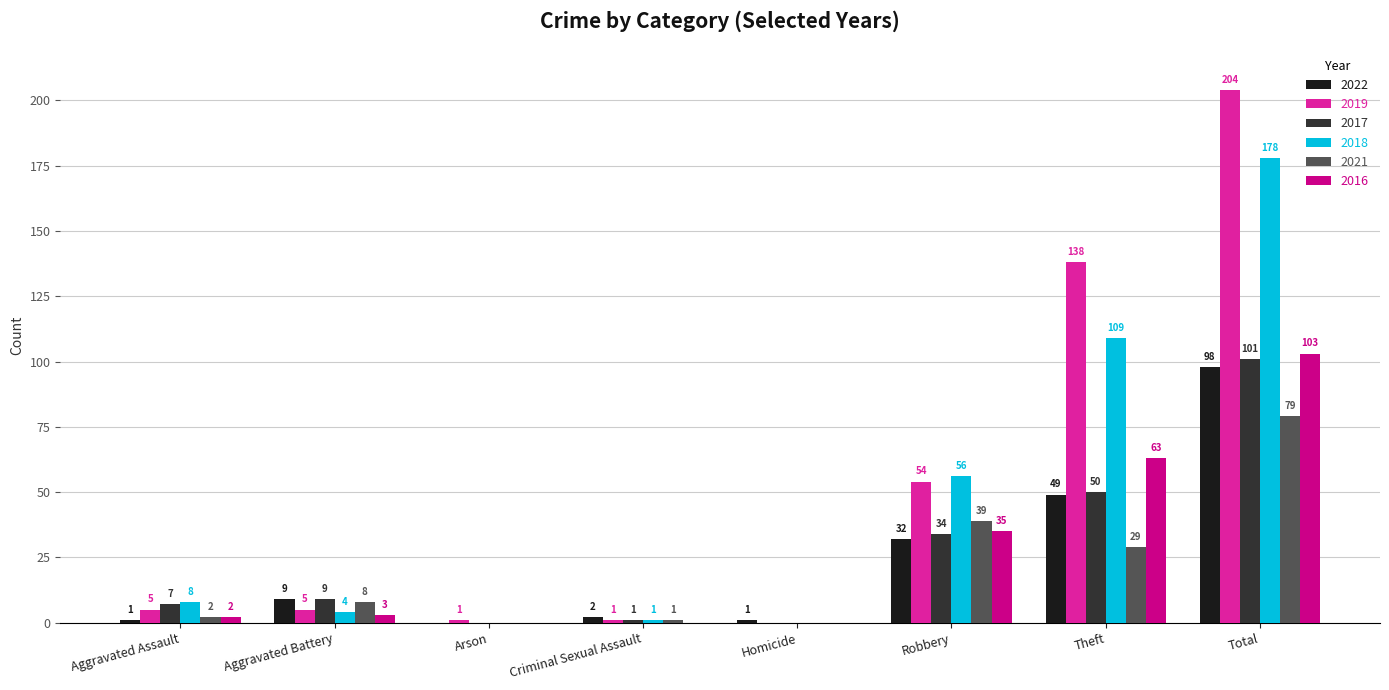

What is the sum of all 2021 values?

158